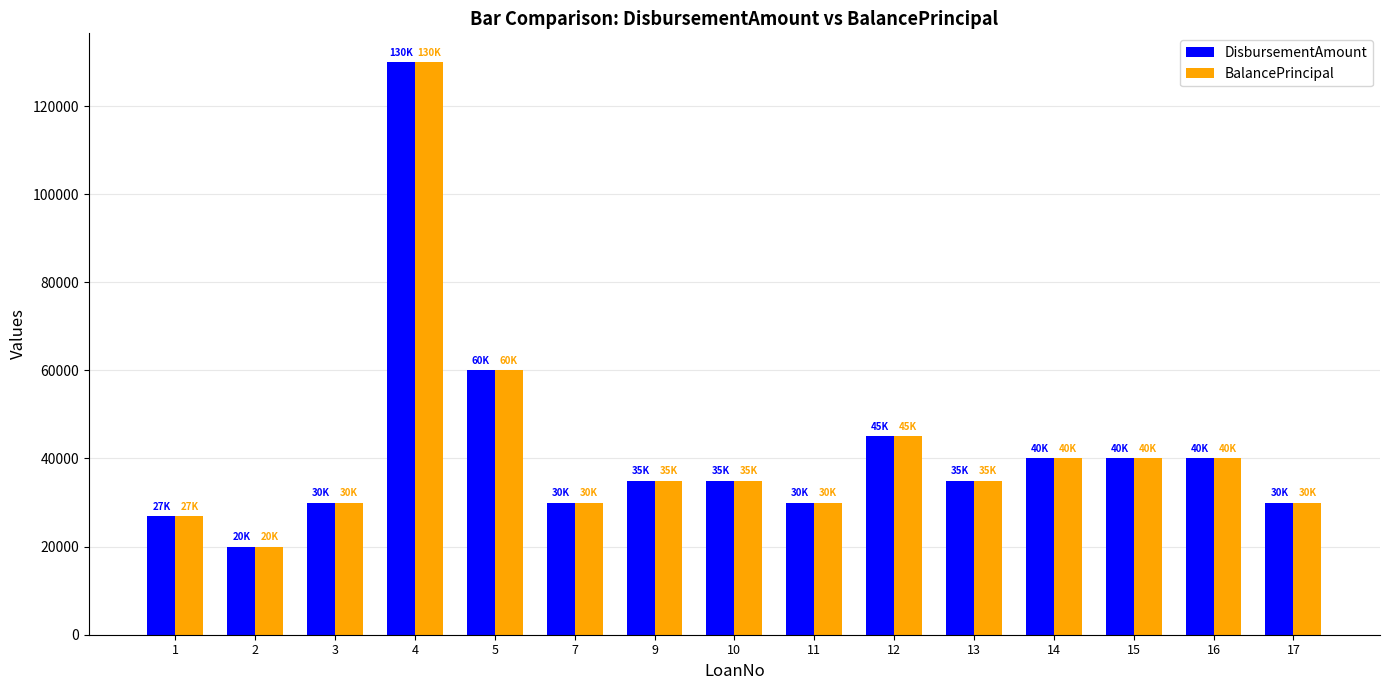

True or false: DisbursementAmount has a value of 27000 at 1.

True